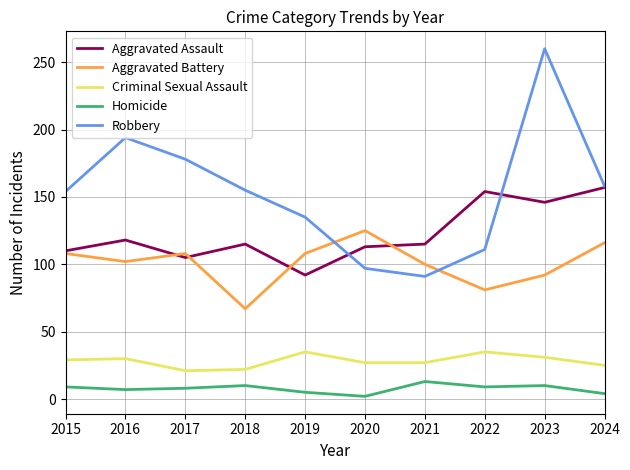

Is this an area chart (filled region under the line)?

No